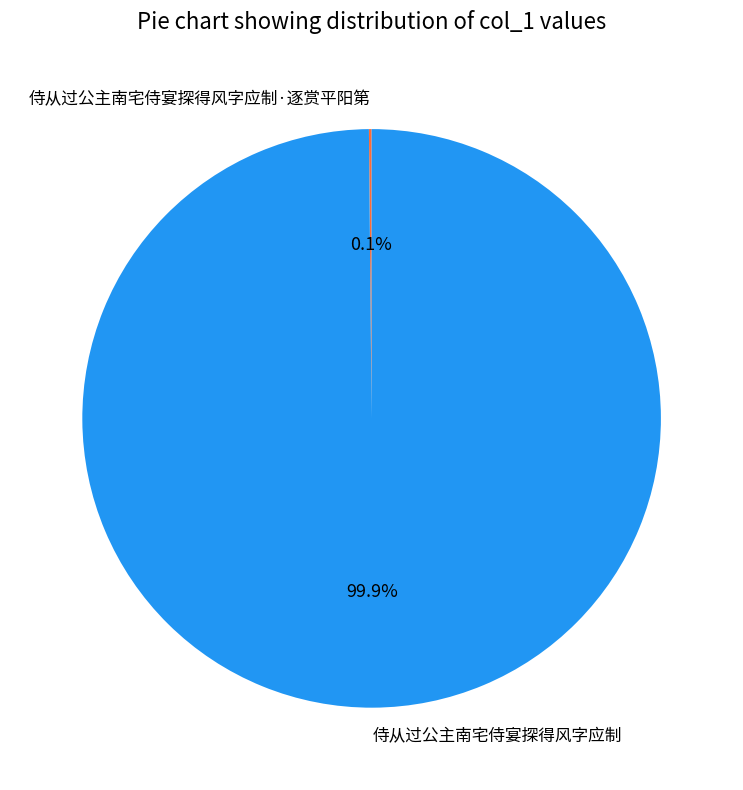

Is there any slice that represents more than half of the pie?

Yes